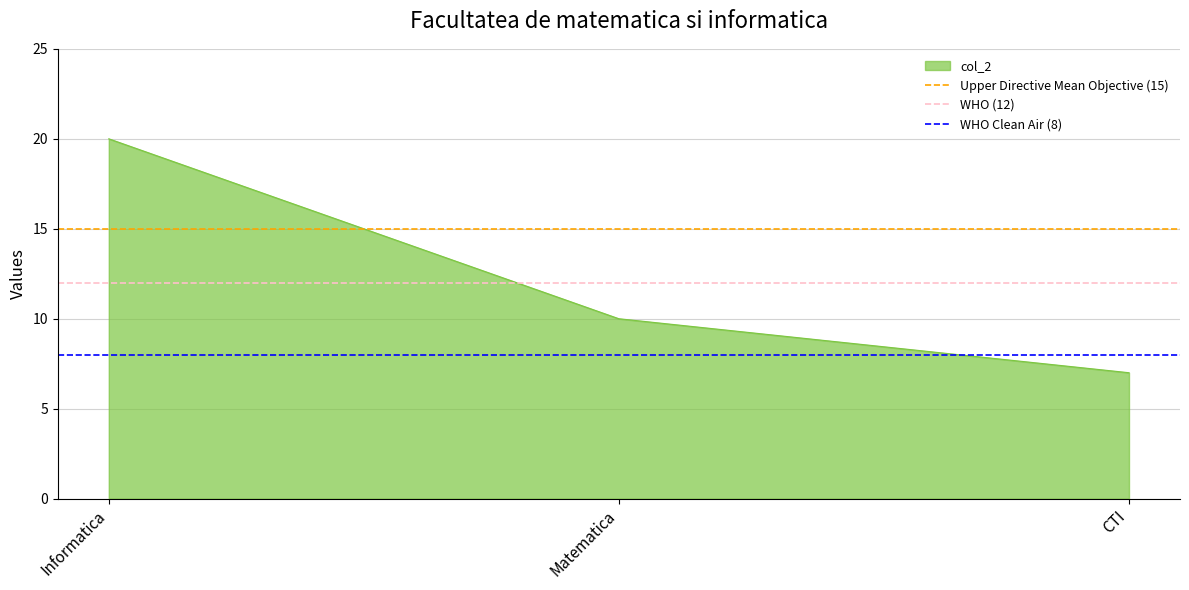

List the labels in order of col_2 value, smallest first.

CTI, Matematica, Informatica